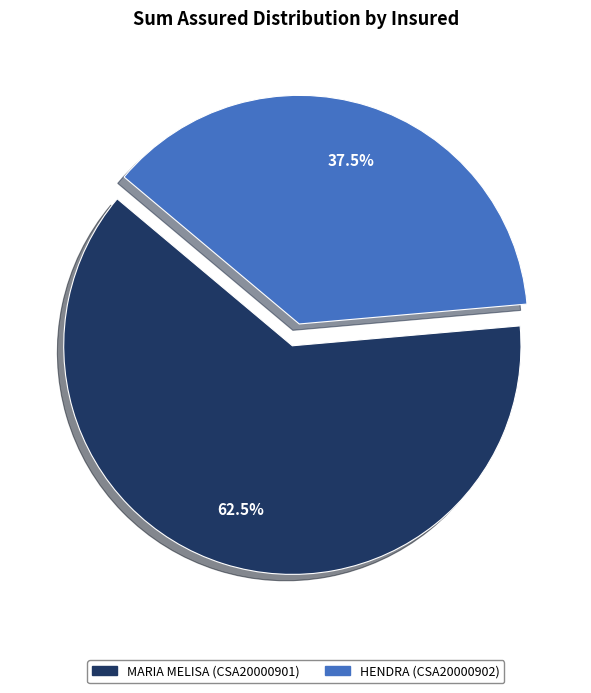

Is MARIA MELISA (CSA20000901) the majority of the pie?

Yes